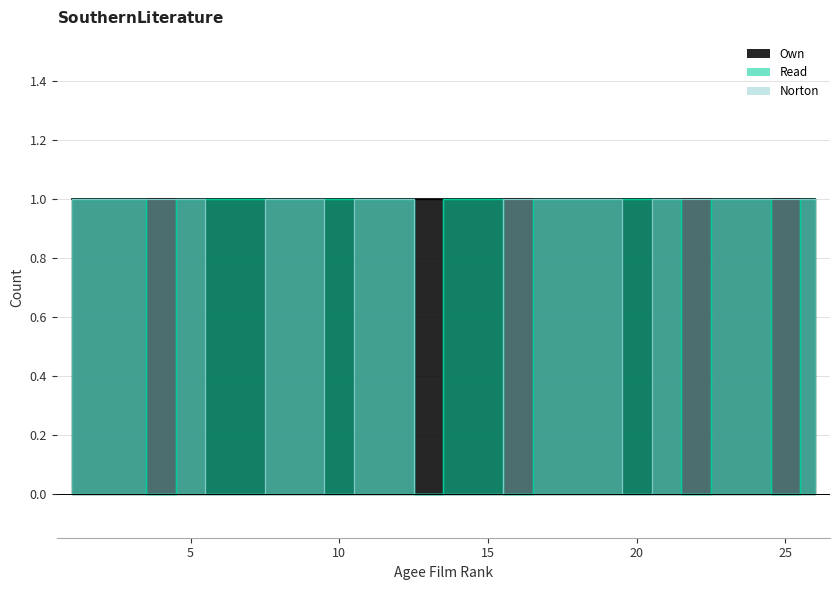

Which series has the widest spread of values?

Own